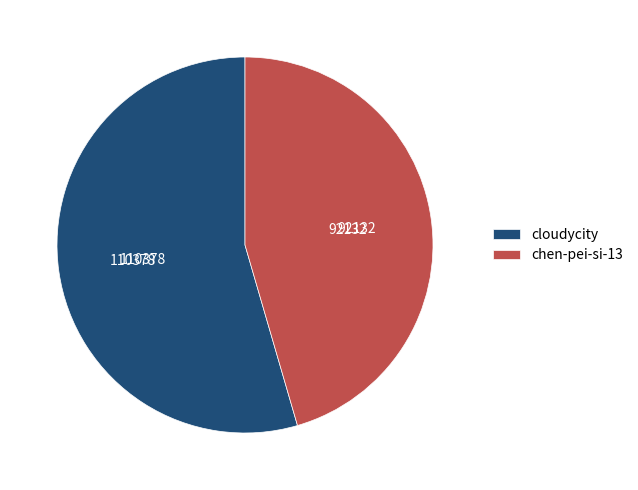

Does chen-pei-si-13 represent more than half of the total?

No